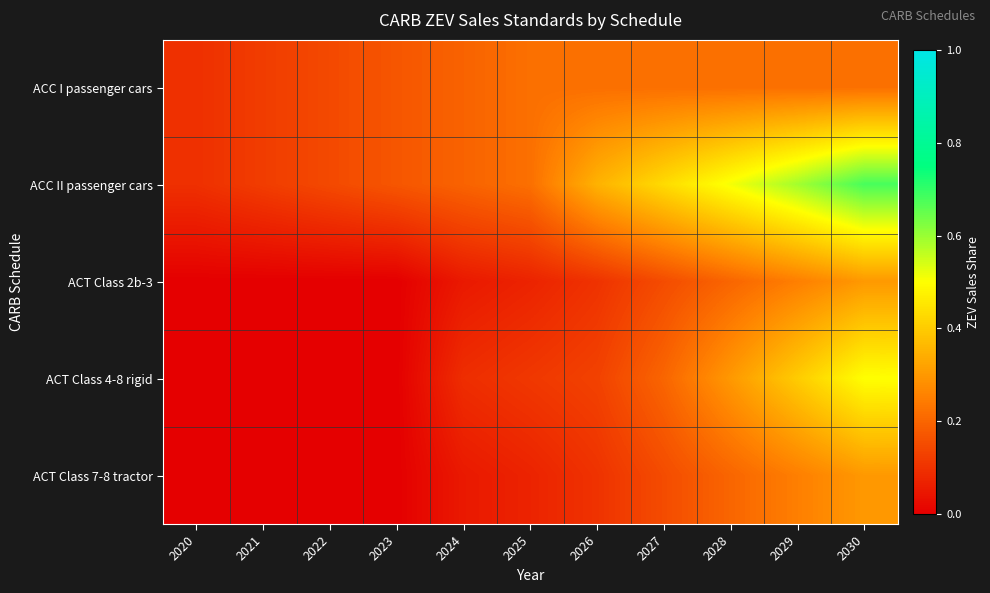

Count the number of data series in this chart.

5